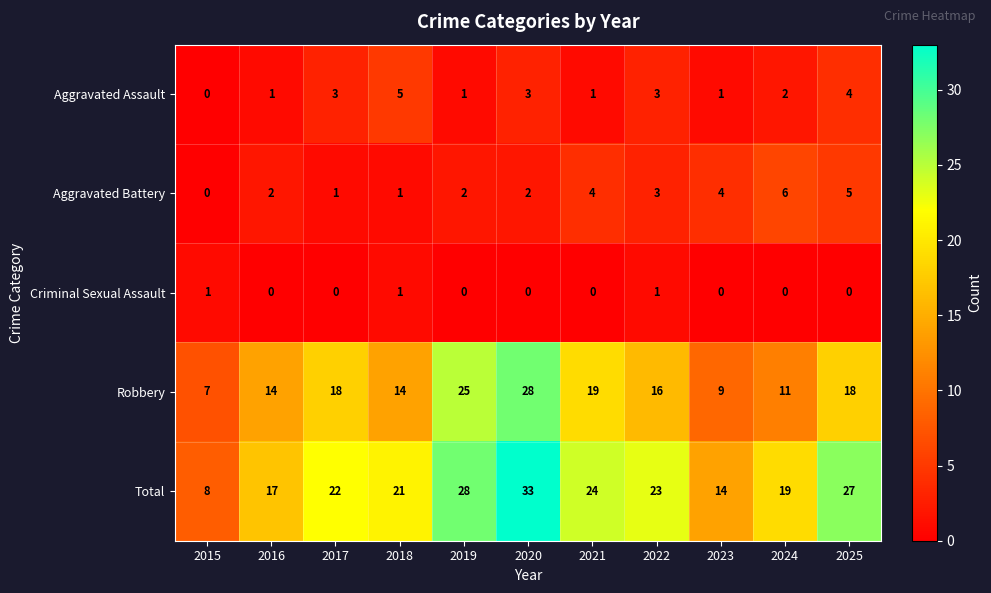

Where is Aggravated Battery nearest to the value 3?

2022